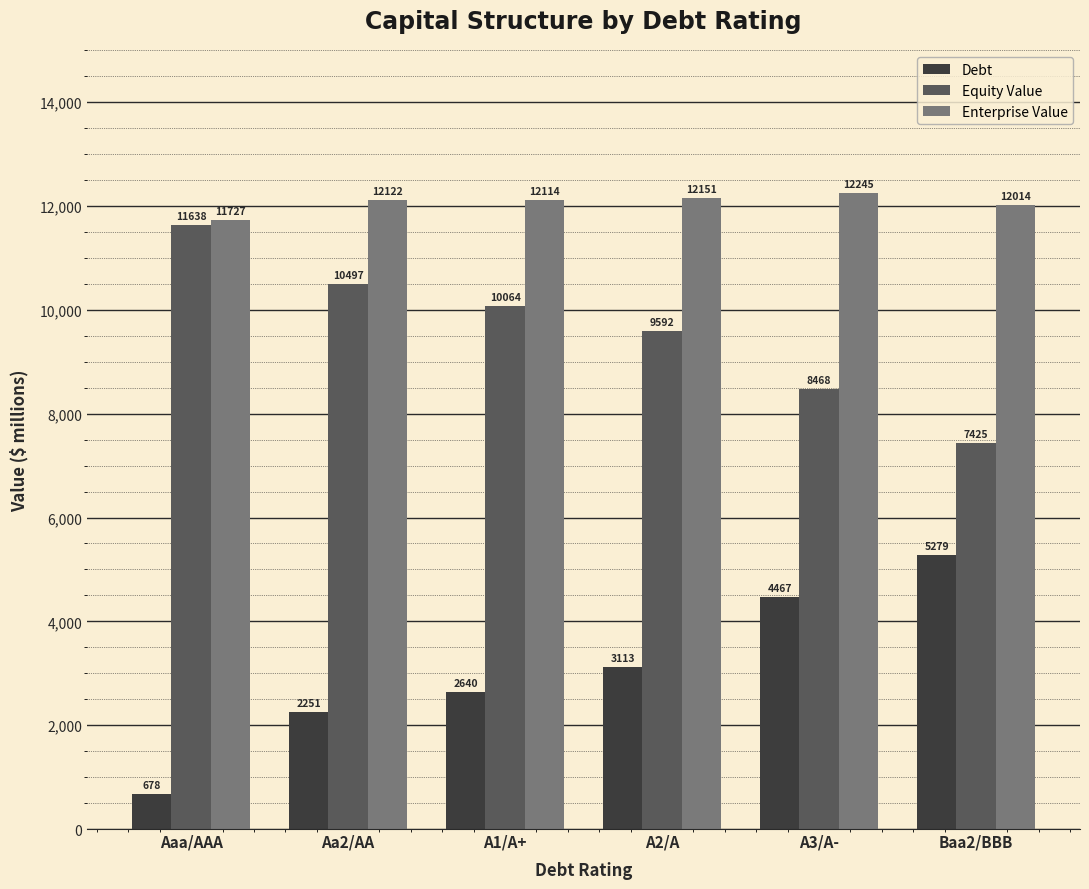

What is the minimum value shown in the chart?

677.8